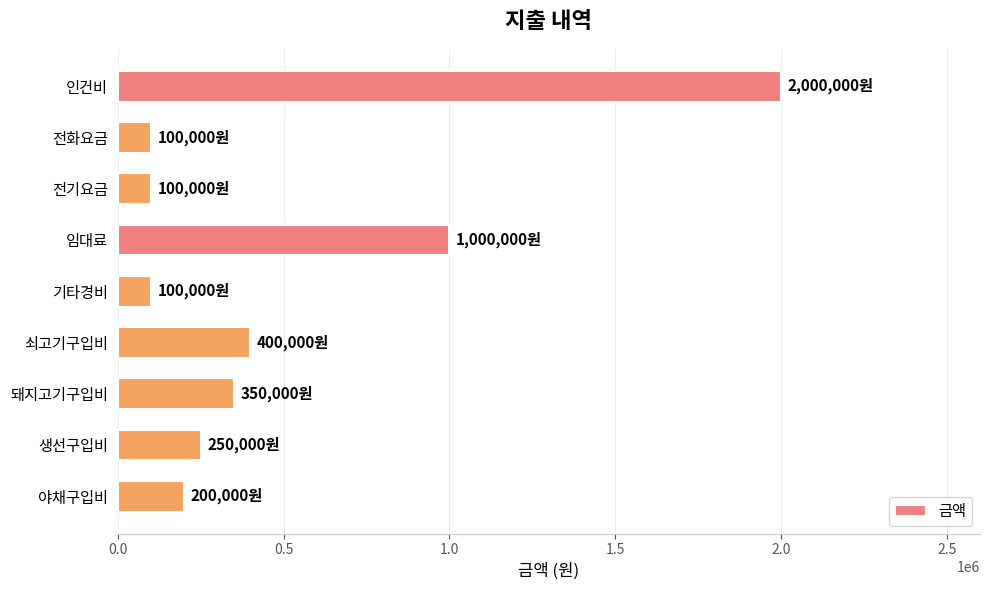

Between 쇠고기구입비 and 인건비, which is larger?

인건비